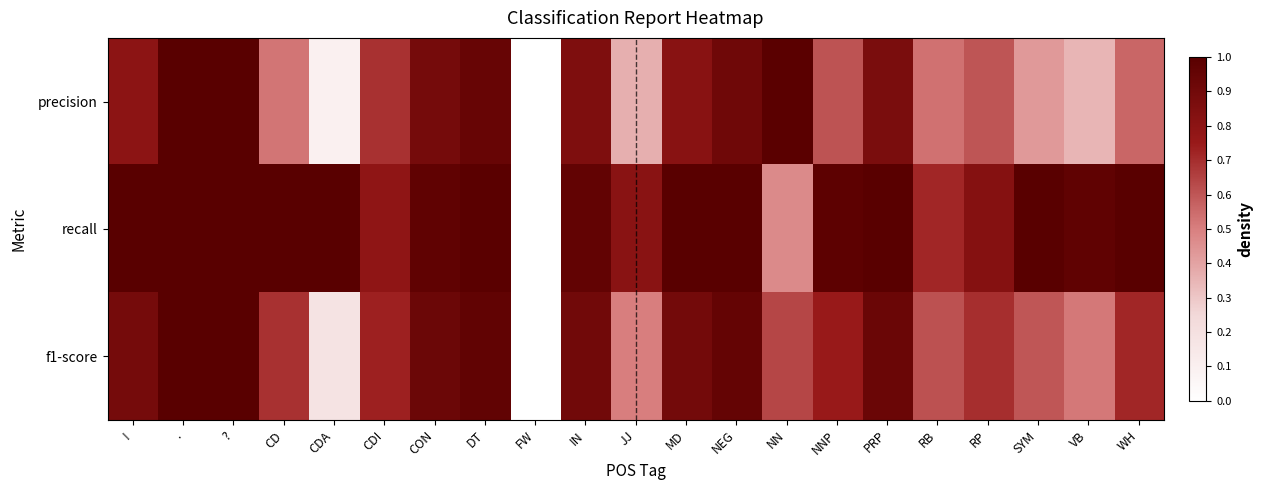

Which series has the largest range (max minus min)?

precision